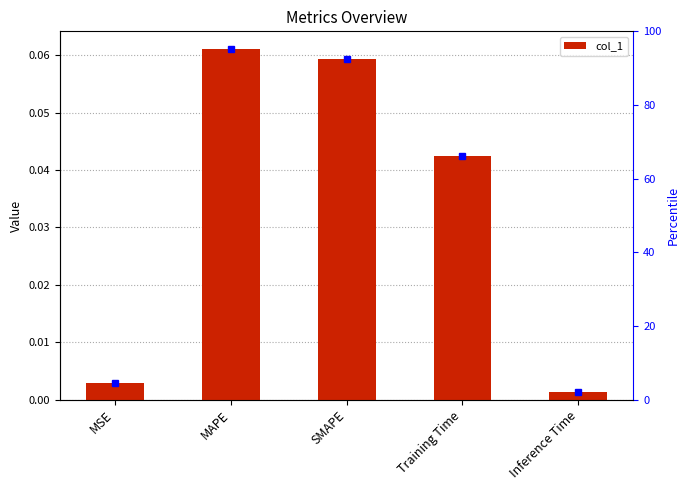

How many bars are there in total?

5